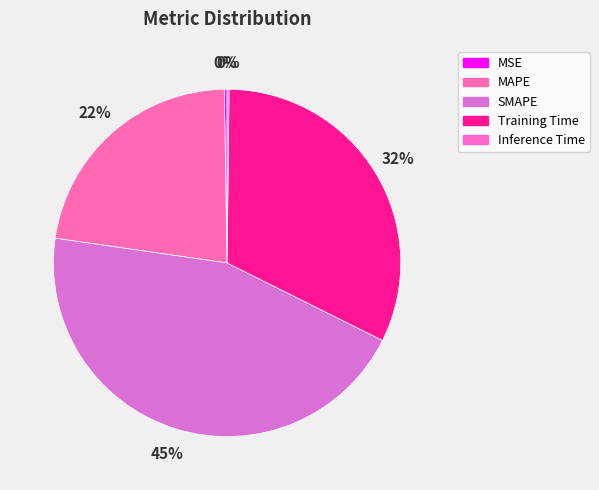

How many slices are in this pie chart?

5